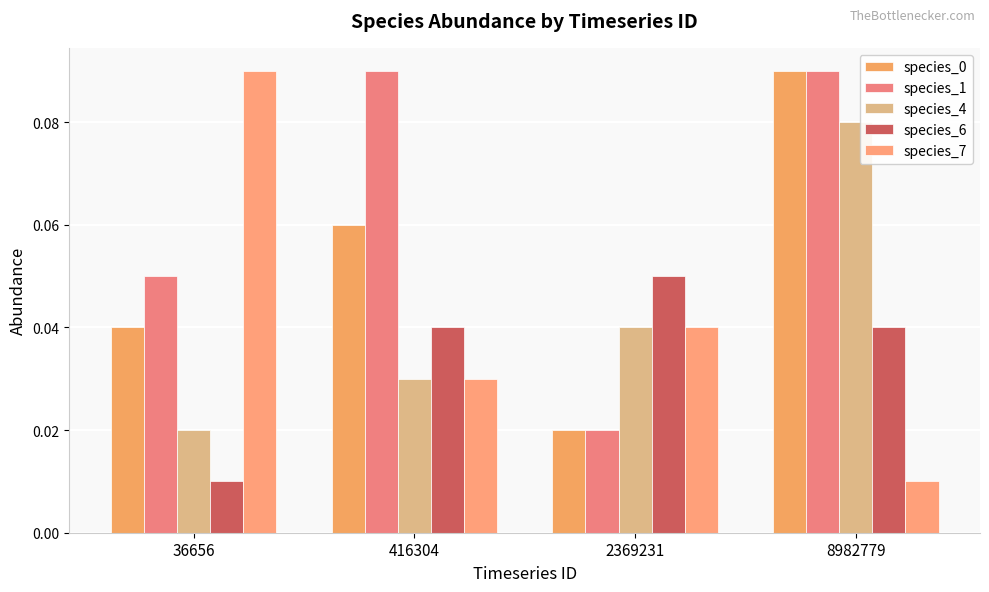

Count the number of data series in this chart.

5